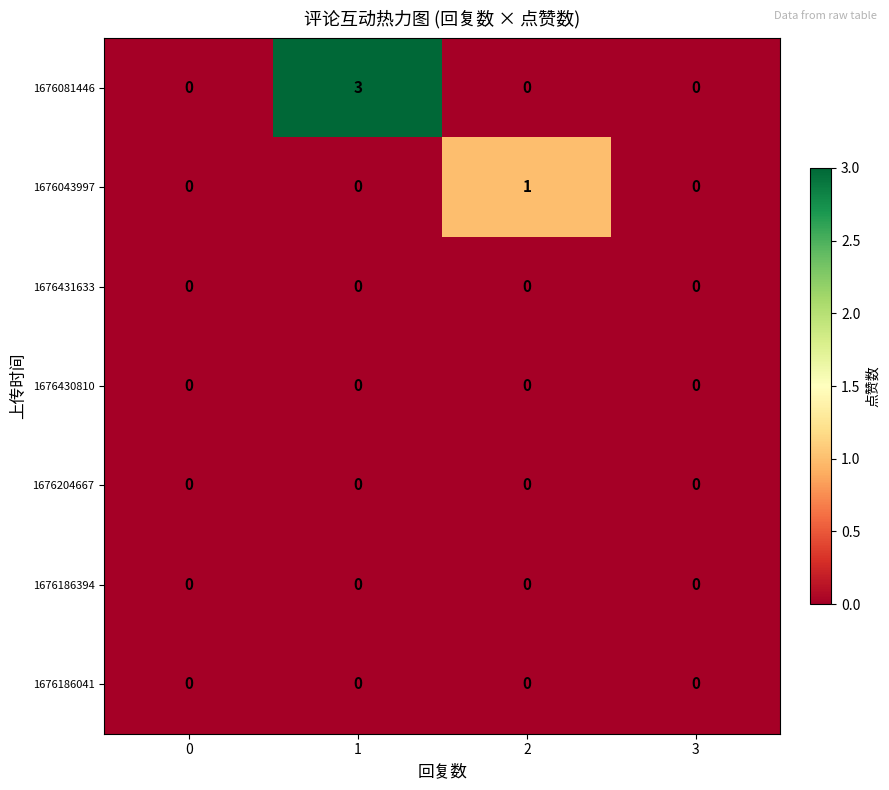

Is it true that 1676431633 equals 0 at 0?

True